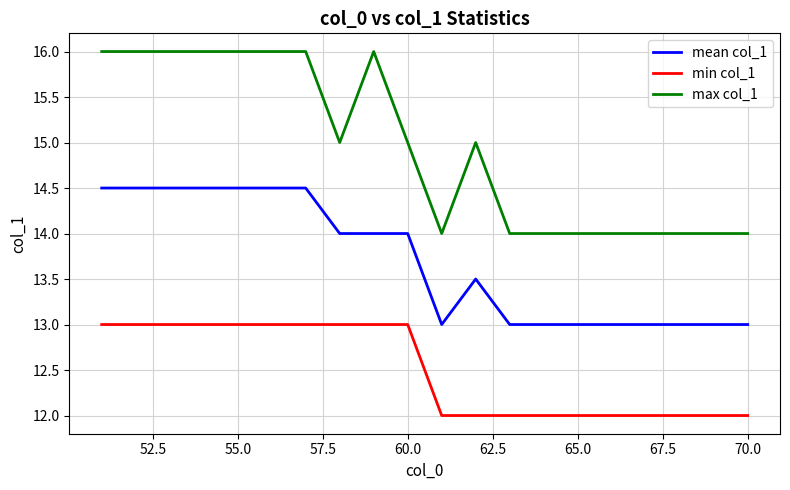

Which series has the largest total across all categories?

max col_1